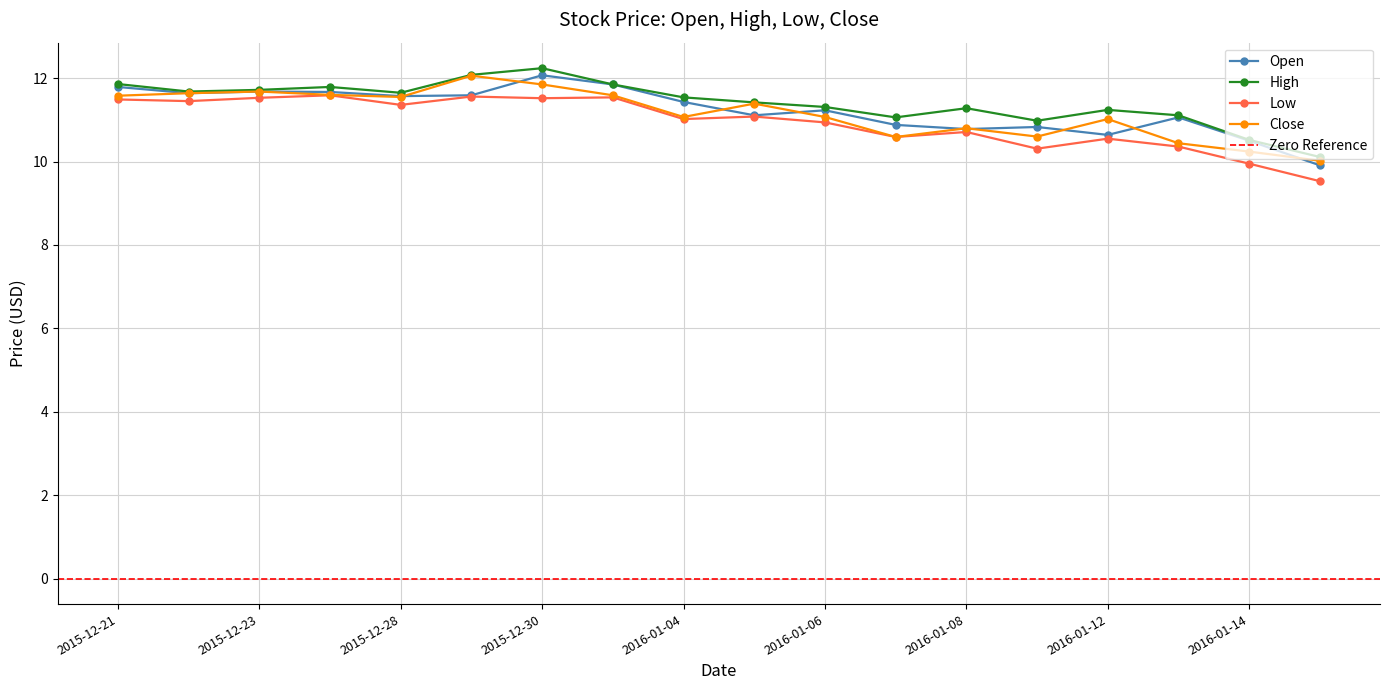

True or false: High has more than 1 interior local peaks.

True